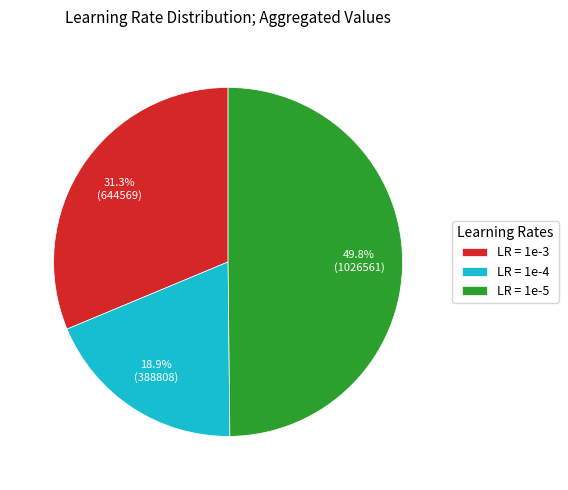

Rank the categories by value from highest to lowest.

LR = 1e-5, LR = 1e-3, LR = 1e-4